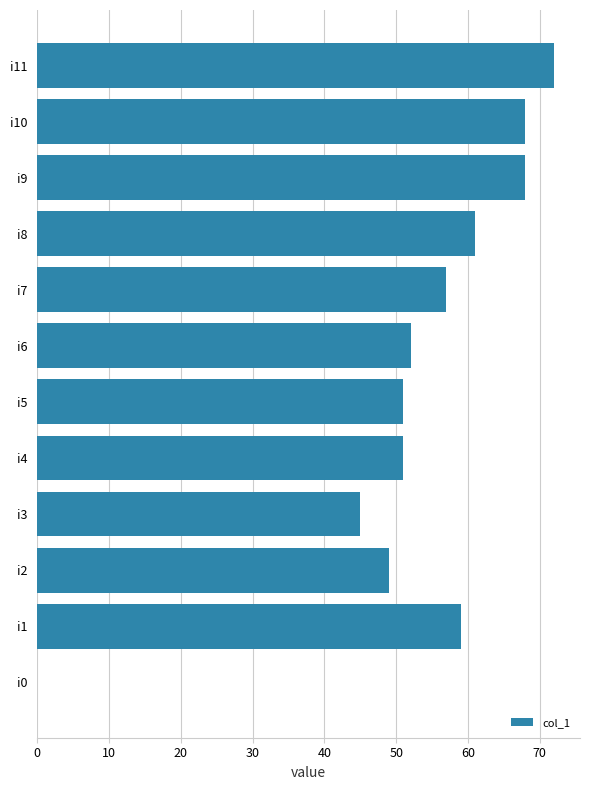

What is the change in value from i8 to i11?

+11